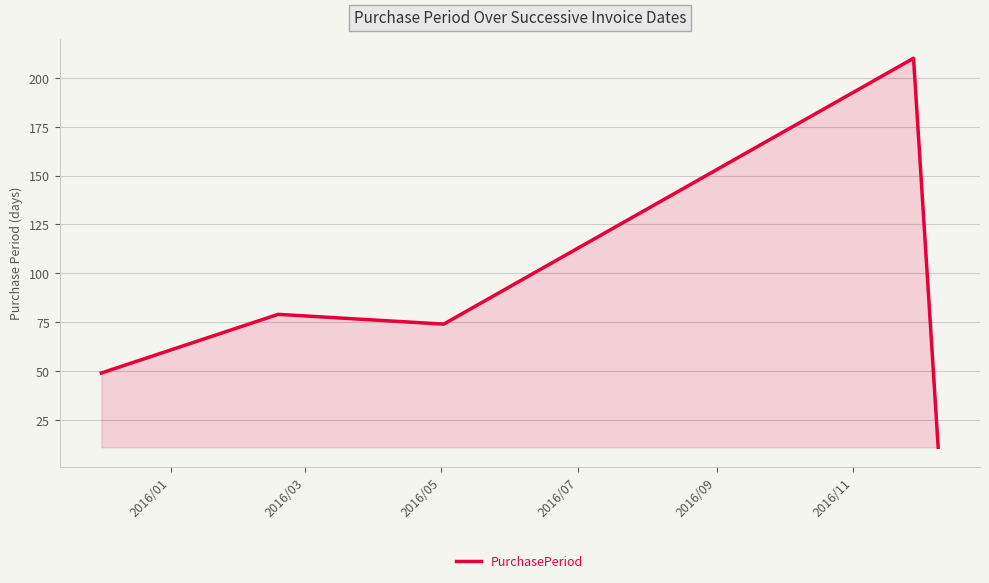

What is the minimum value shown in the chart?

11